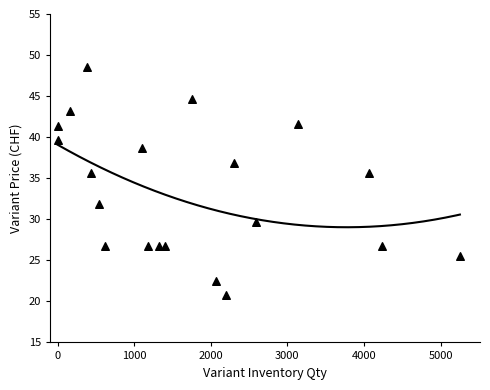

What is the range of Y values (max minus min)?

27.7